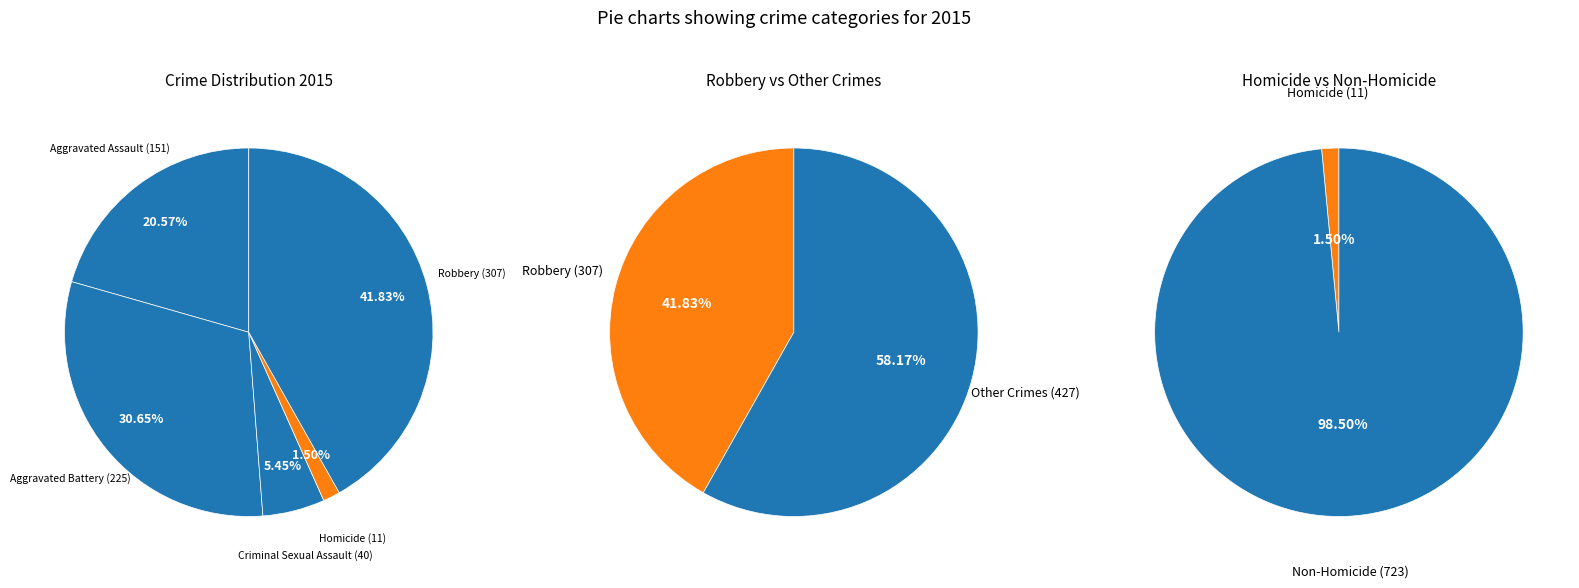

To the nearest percent, what portion does Aggravated Assault represent?

21%